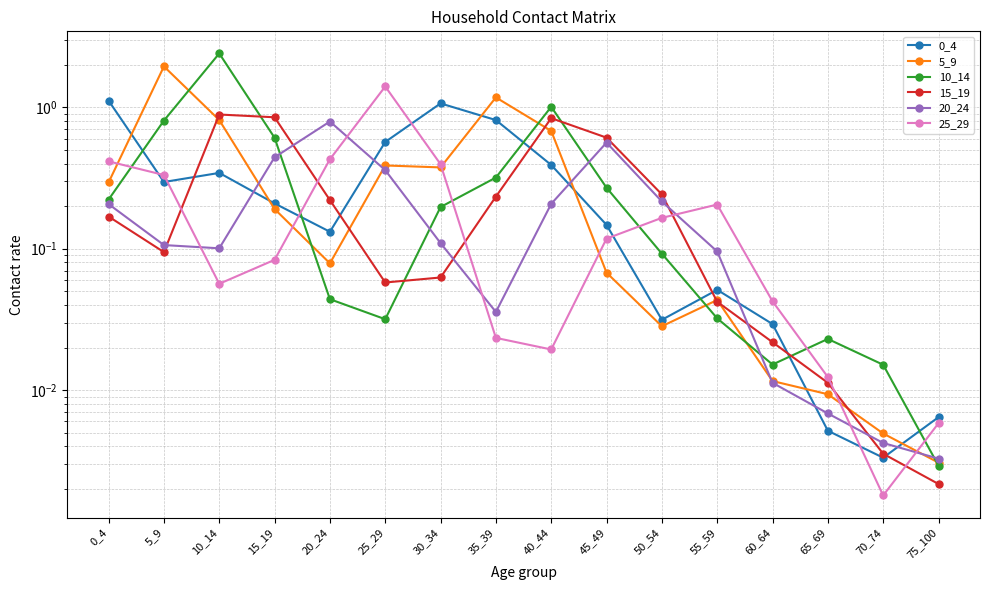

What is the spread (max minus min) of values at 45_49?

0.5